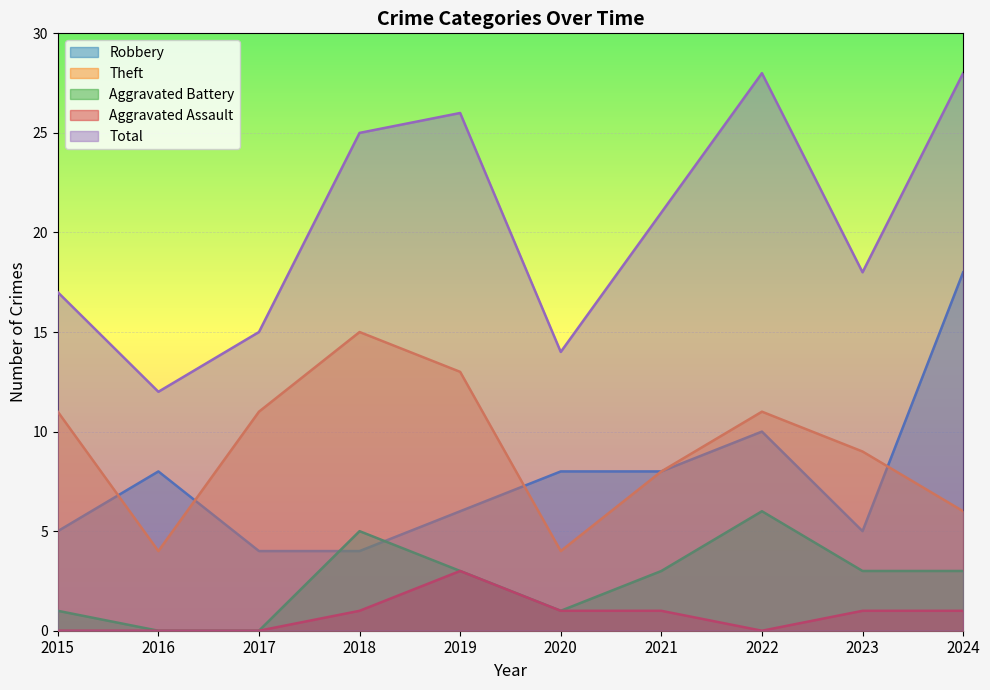

True or false: Aggravated Battery and Total cross at least once.

False